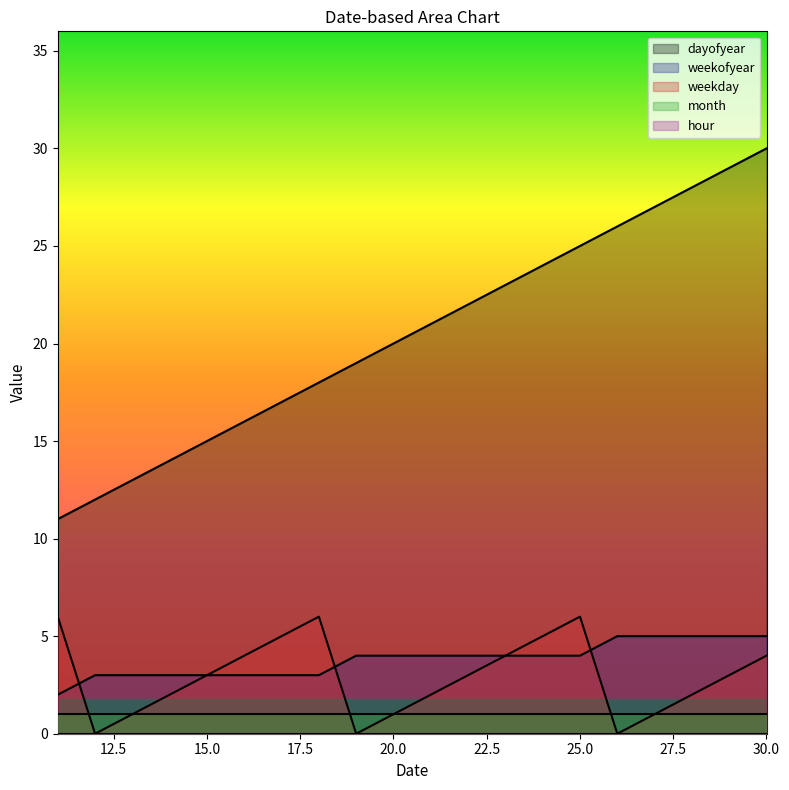

True or false: weekofyear and dayofyear cross at least once.

False